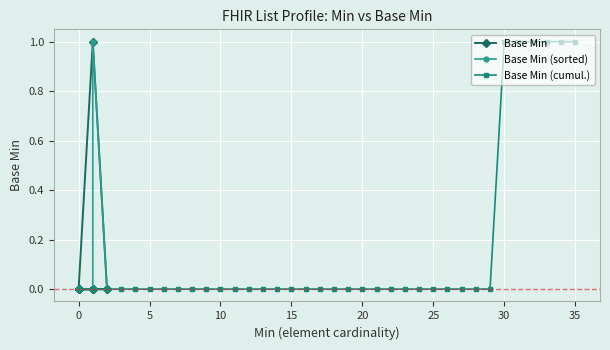

Count the number of data series in this chart.

3